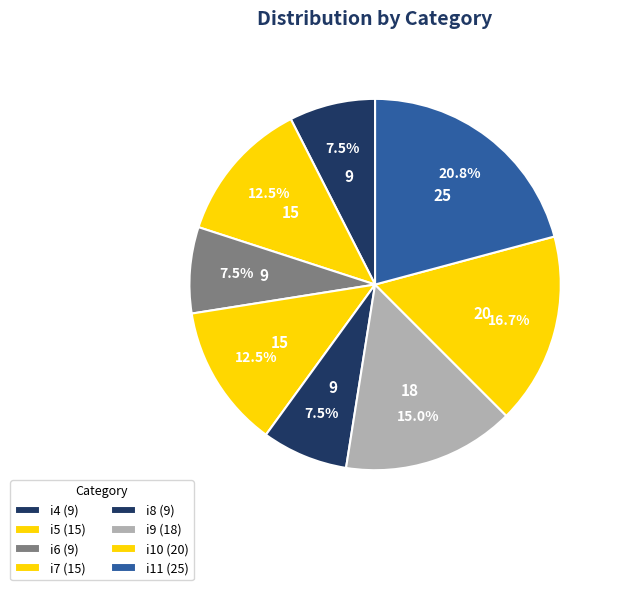

What is the change in value from i10 to i11?

+5